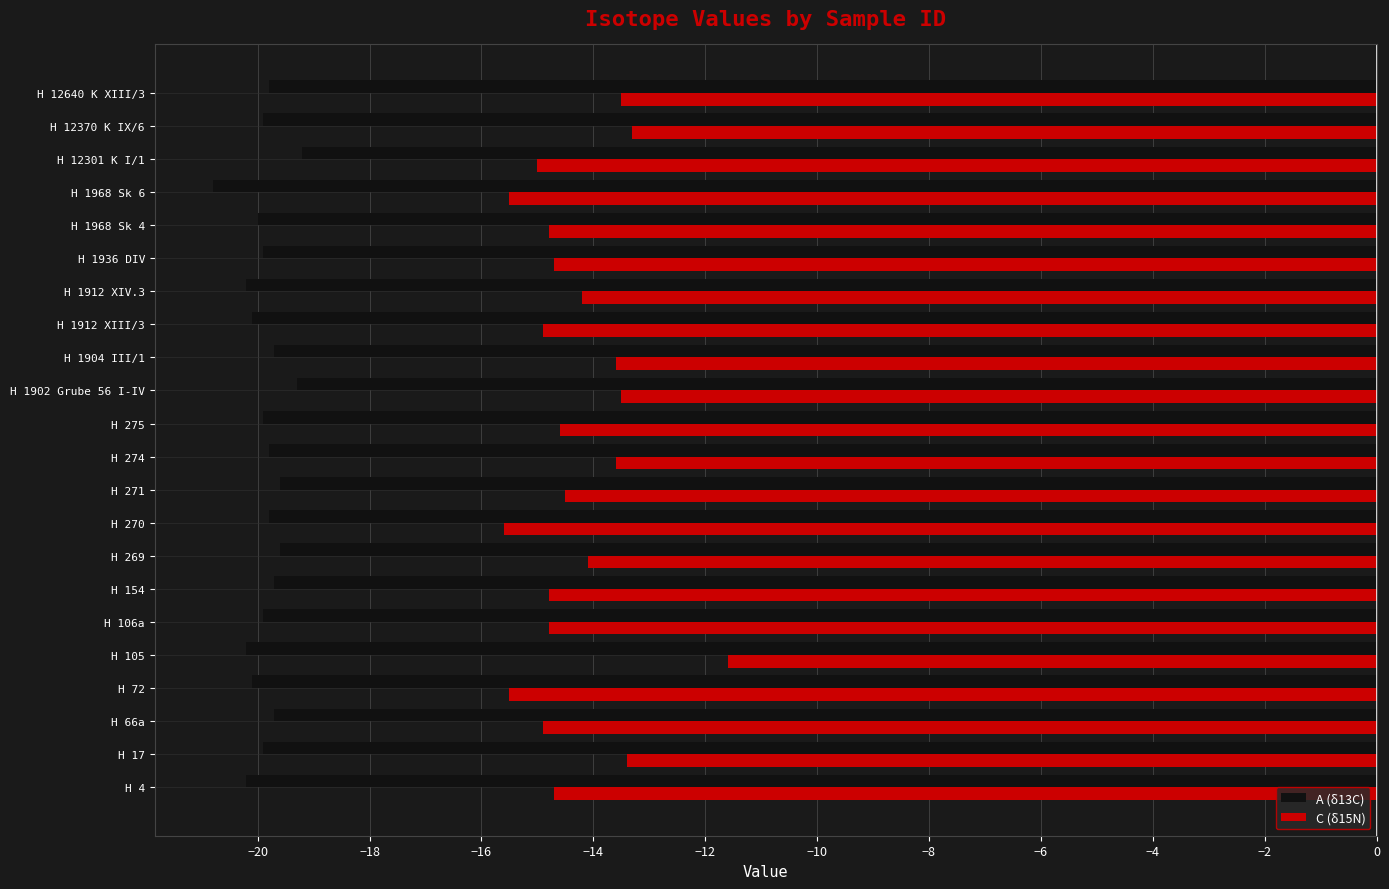

At how many categories does at least one series exceed -12?

1